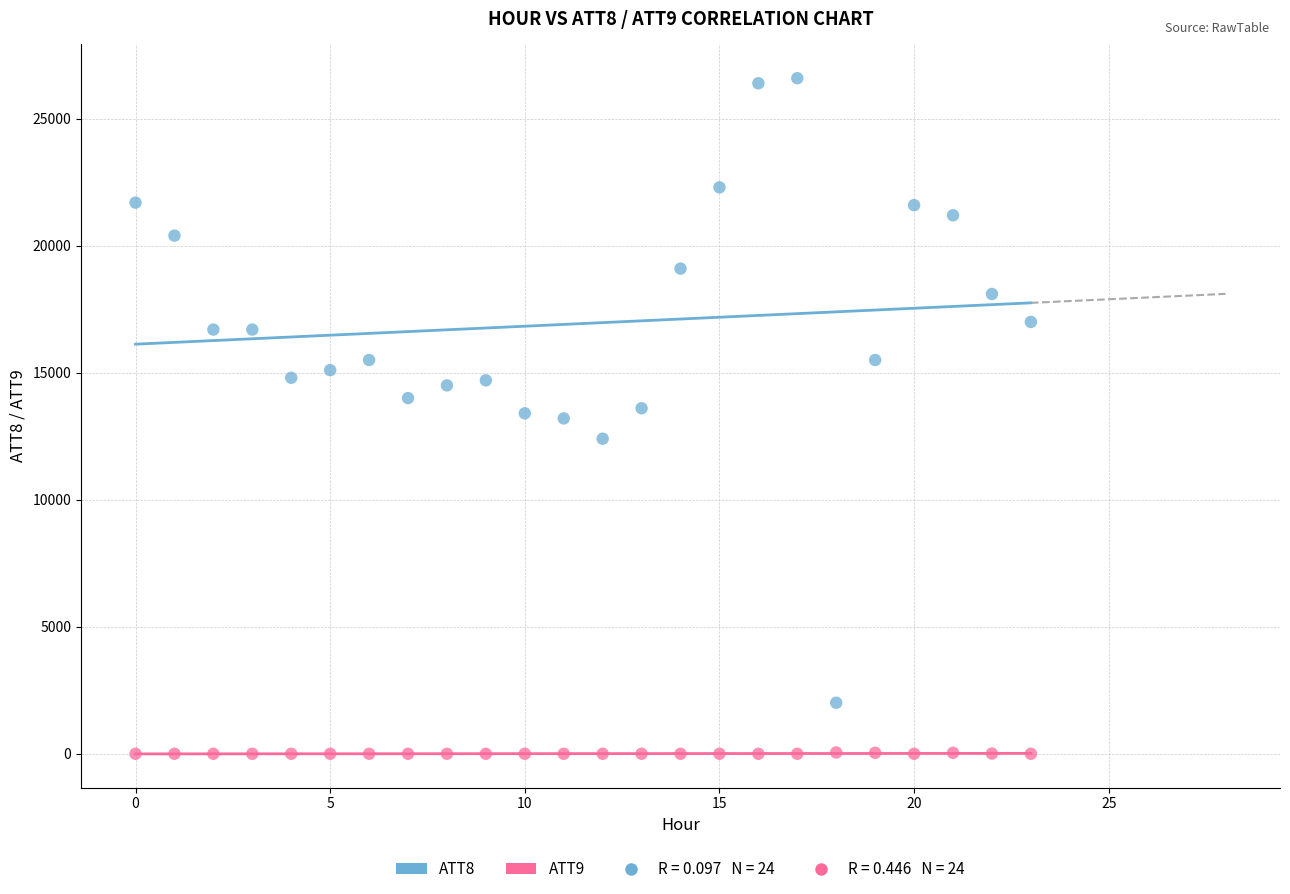

How many data points are displayed?

48